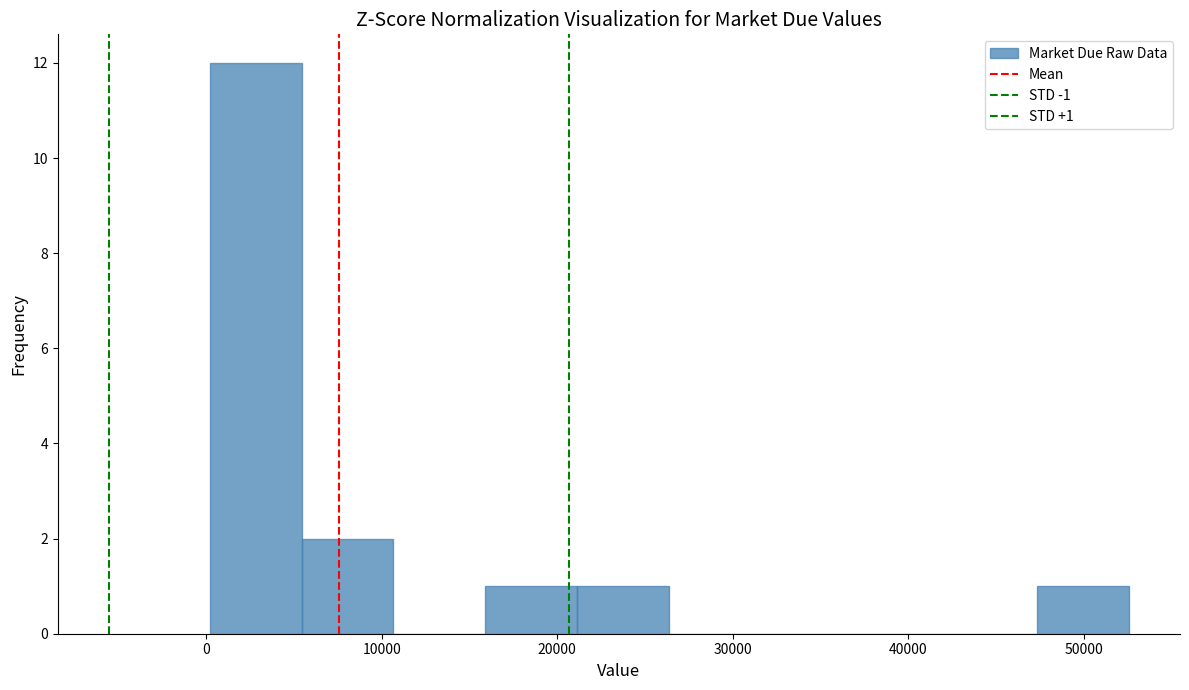

Over which range of the x-axis is the bar tallest?

0 to 5000